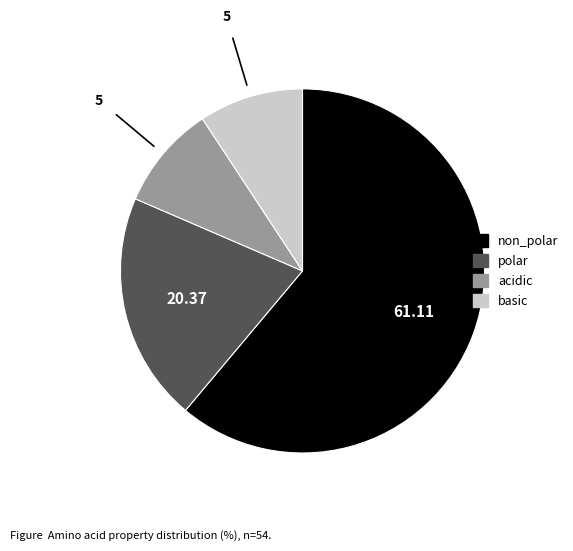

Does non_polar account for over 50% of the chart?

Yes